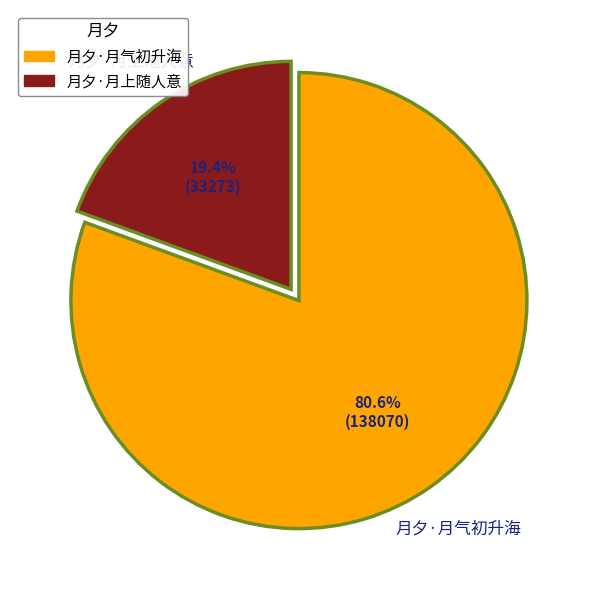

How many slices are in this pie chart?

2